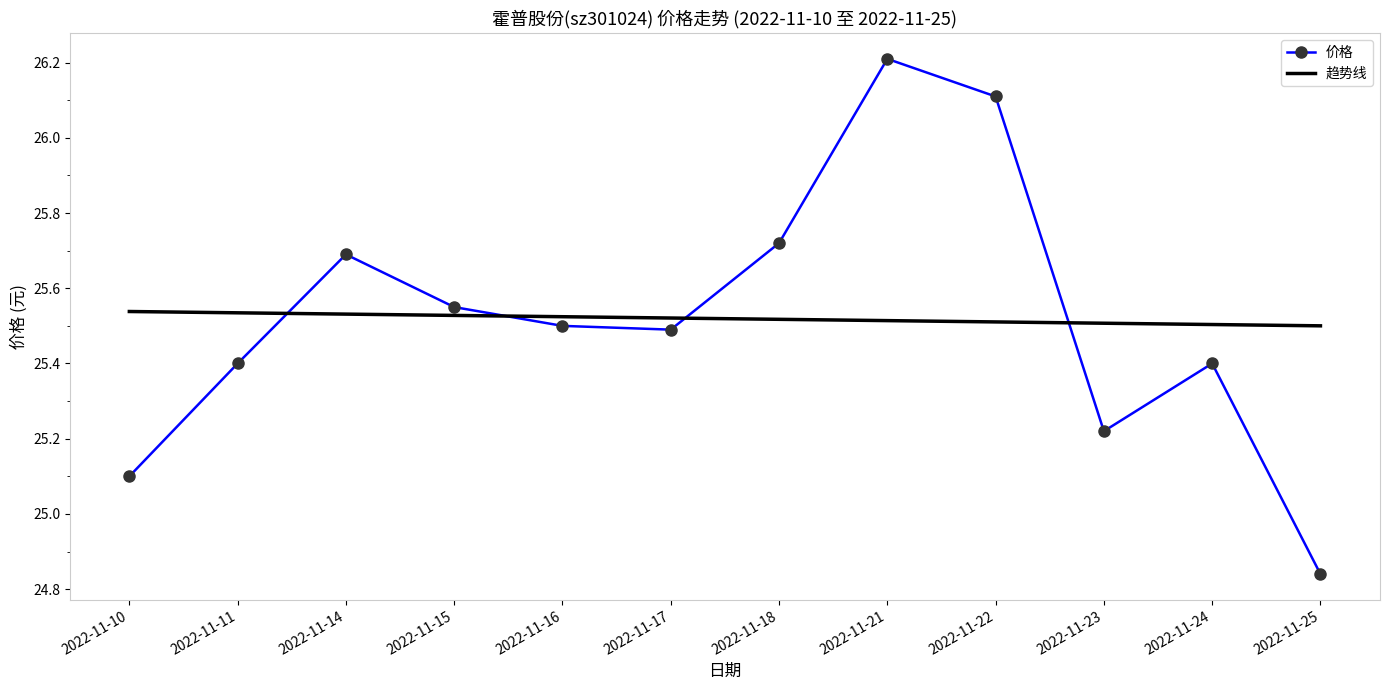

Rank the series at 2022-11-22 from highest to lowest value.

价格, 趋势线